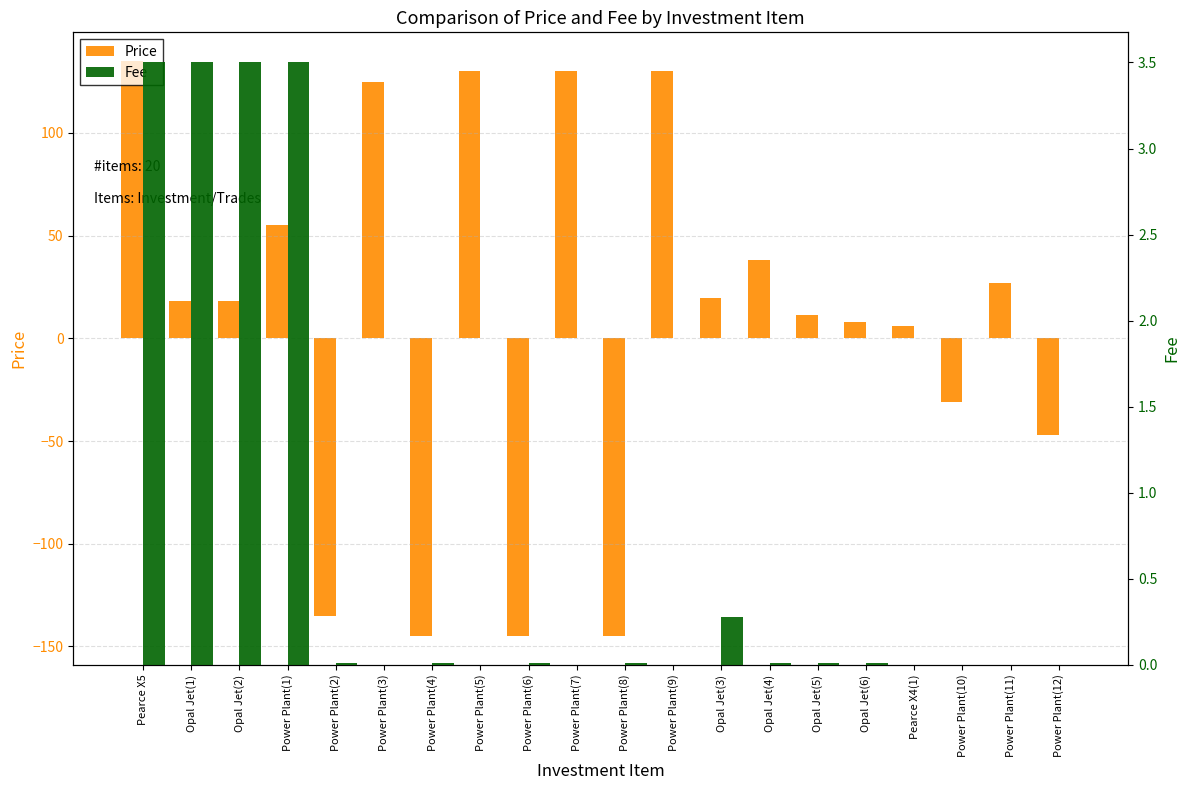

How many values in the Price series are below 18?

9